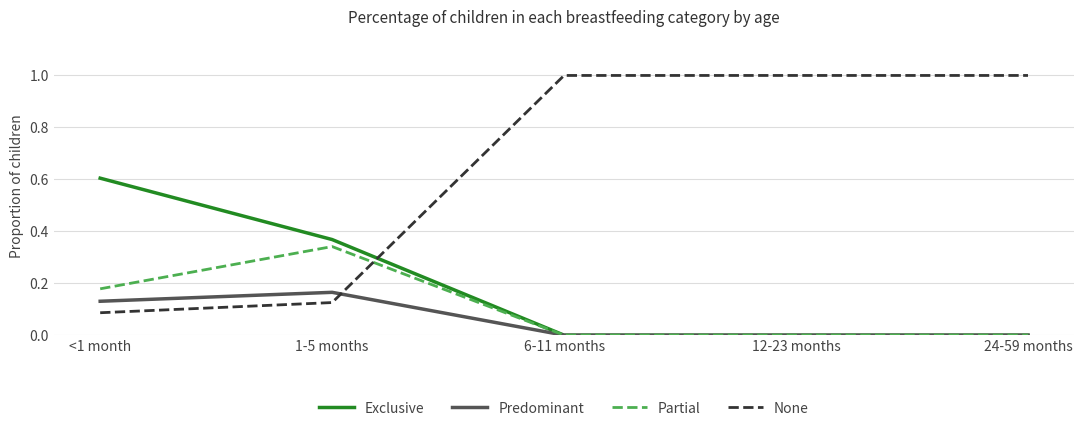

What is the sum of the Exclusive values at 1-5 months and <1 month?

1.0